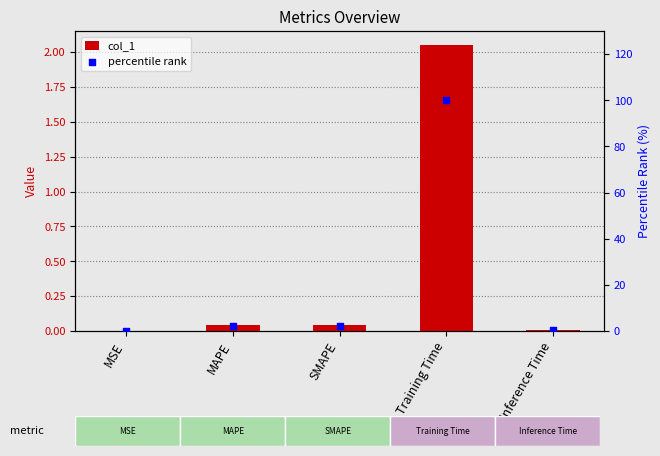

What are all the series names shown in the legend?

col_1, percentile rank